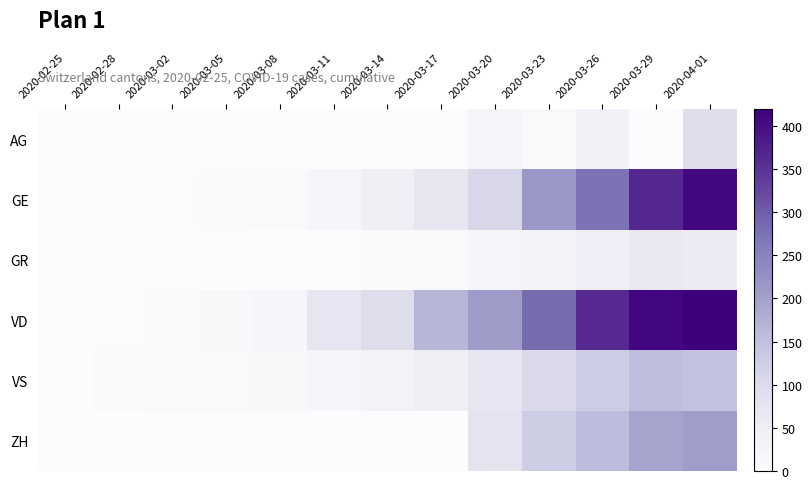

How many distinct data groups are displayed?

6